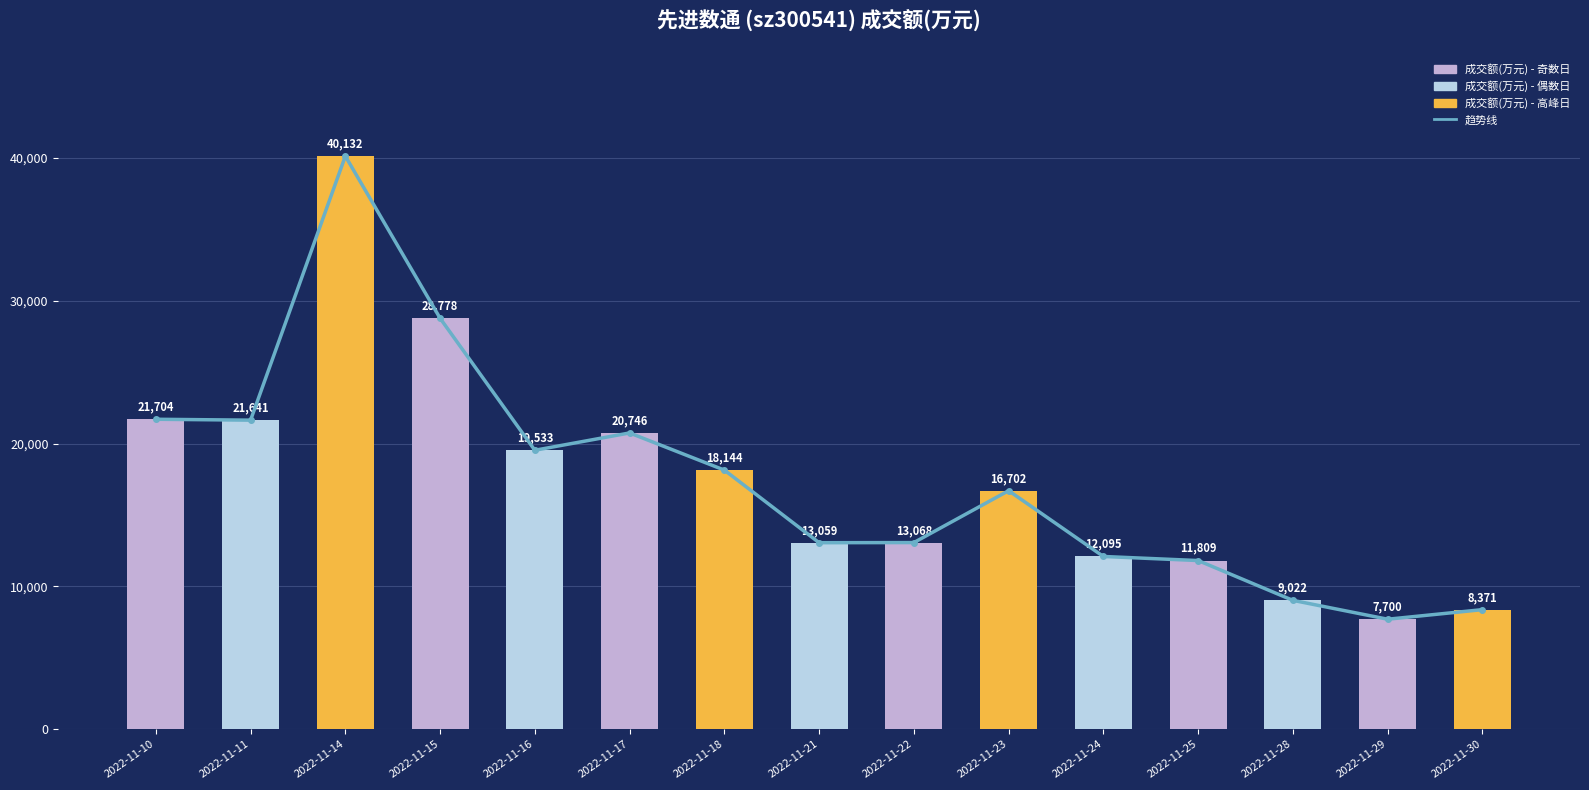

Approximately how many times larger is the value at 2022-11-28 compared to 2022-11-22?

0.7